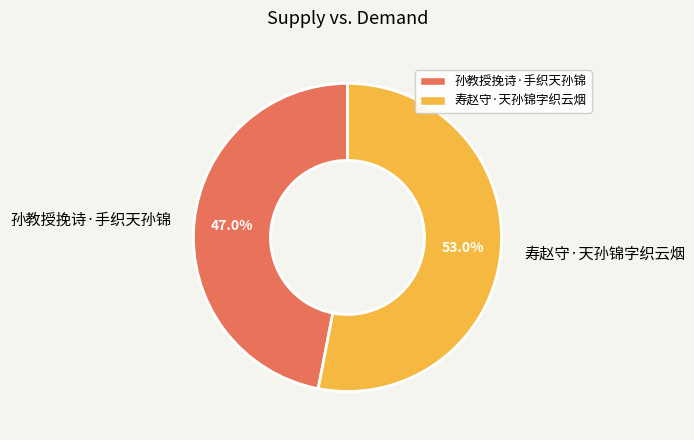

What percentage is the 孙教授挽诗·手织天孙锦 slice, to the nearest percent?

47%